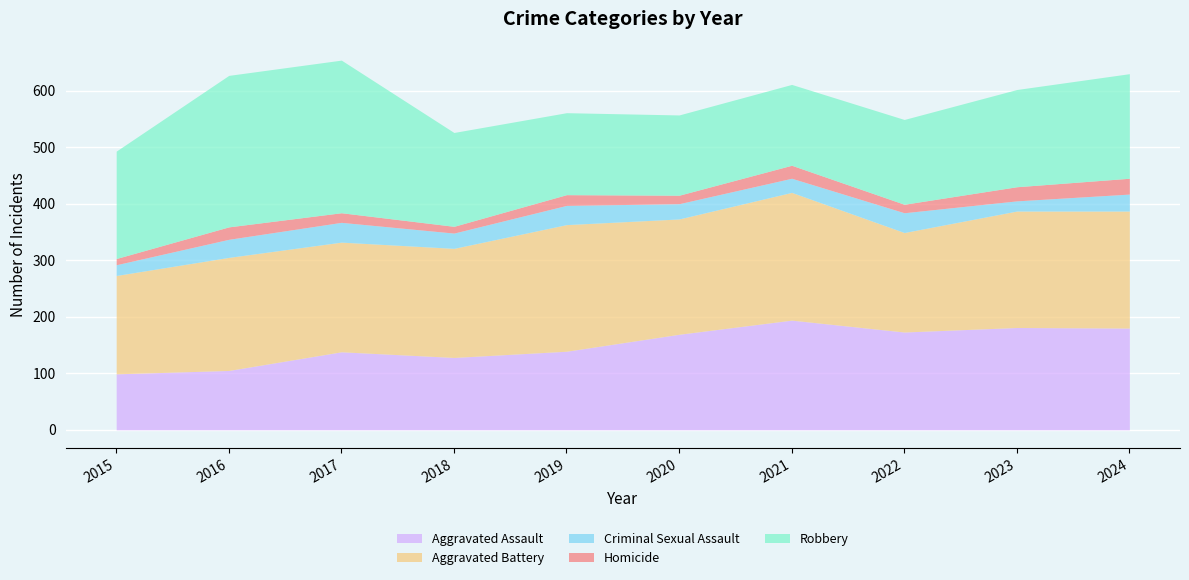

True or false: Criminal Sexual Assault and Aggravated Battery intersect in this chart.

False